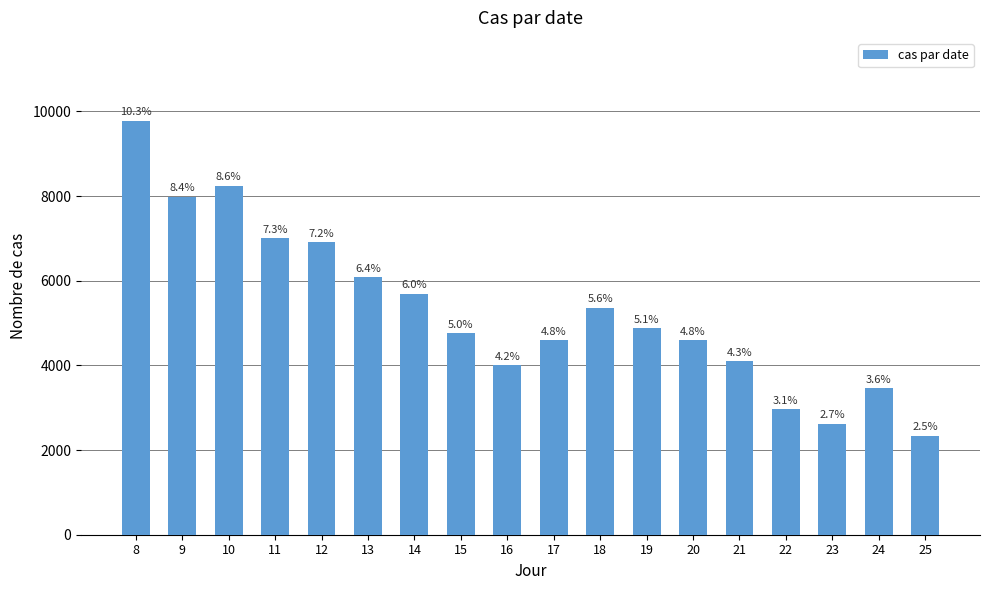

How many bars are there in total?

18